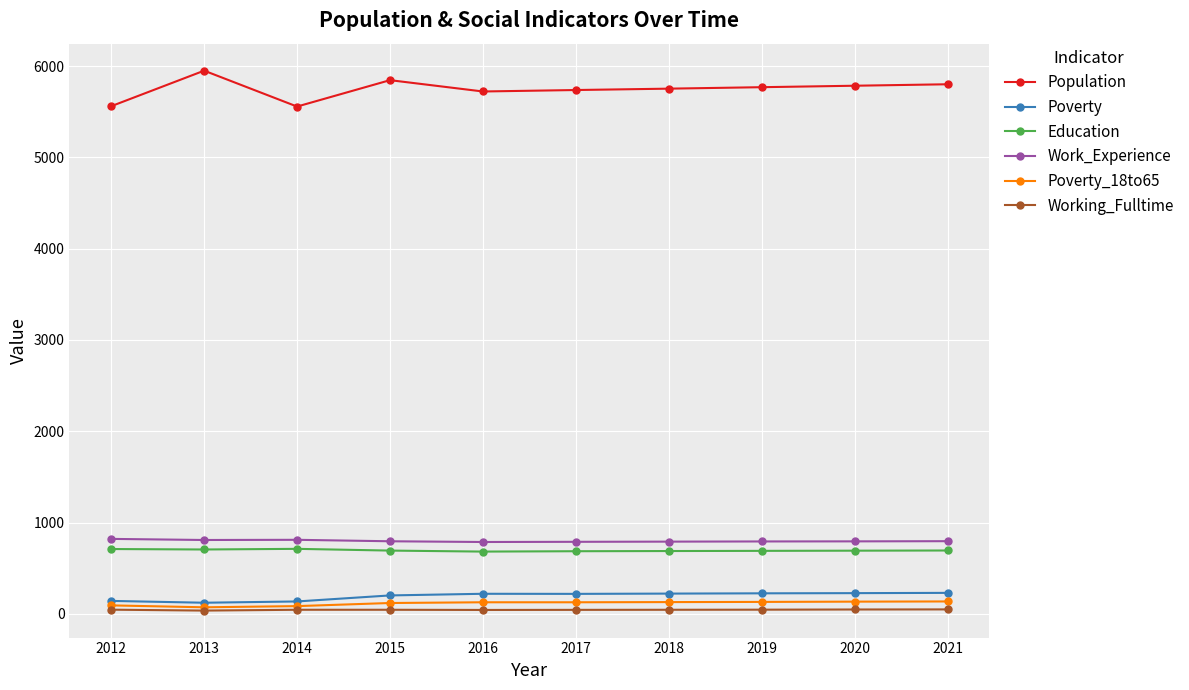

True or false: Working_Fulltime and Education cross at least once.

False